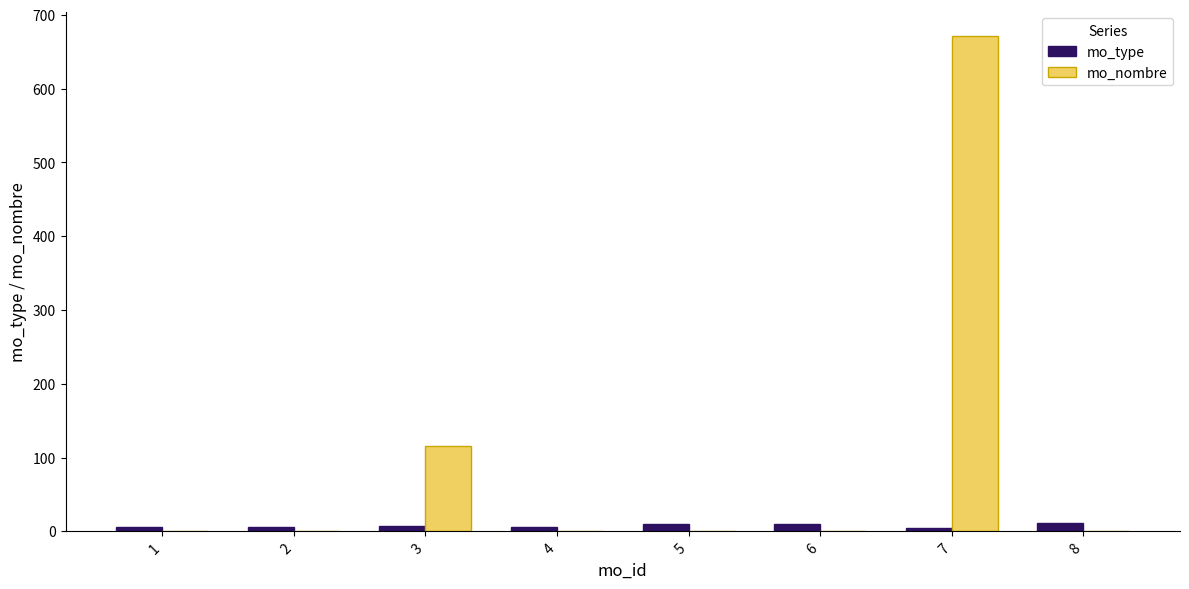

Count the number of categories in the chart.

8